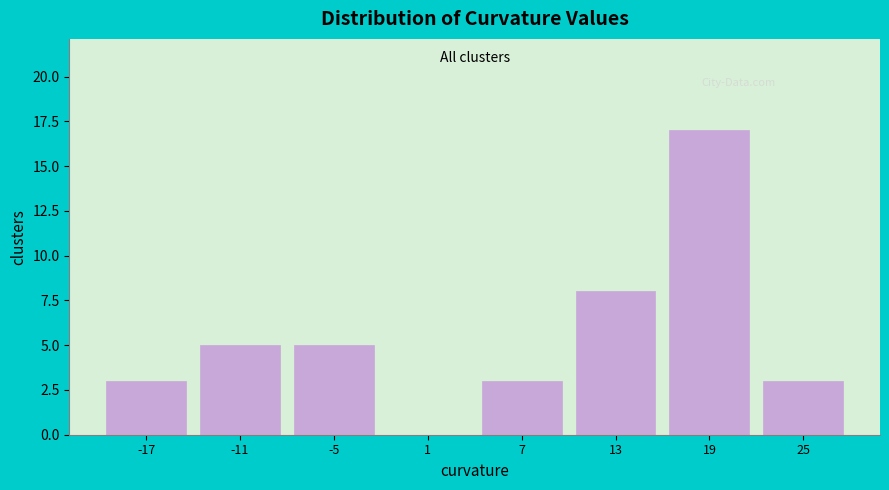

Reading left to right, list every bar in this chart as the range it spans on the x-axis followed by its height. Neither the bar edges nor the heights are printed on the chart, so give them approximately, as read against the axes.

-20 to -14: 3
-14 to -8: 5
-8 to -2: 5
-2 to 4: 0
4 to 10: 3
10 to 16: 8
16 to 22: 17
22 to 28: 3